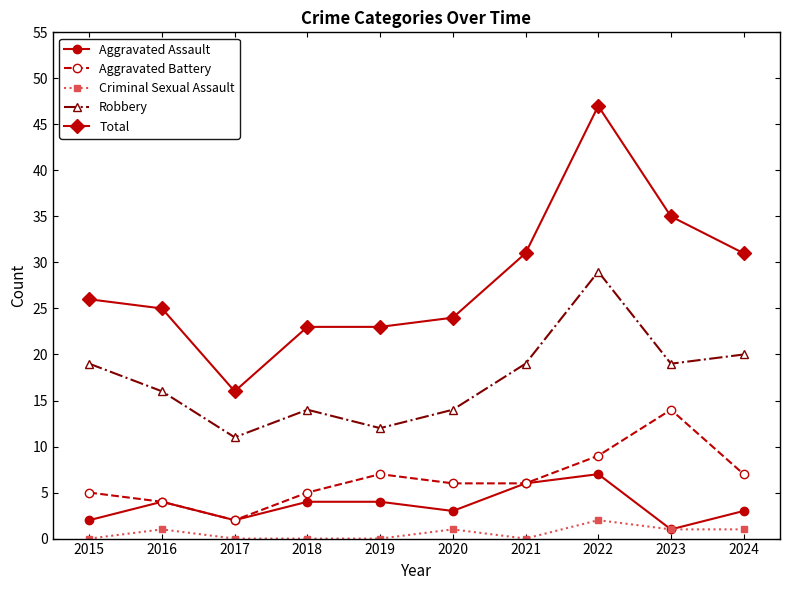

Is it true that Total equals 9 at 2015?

False